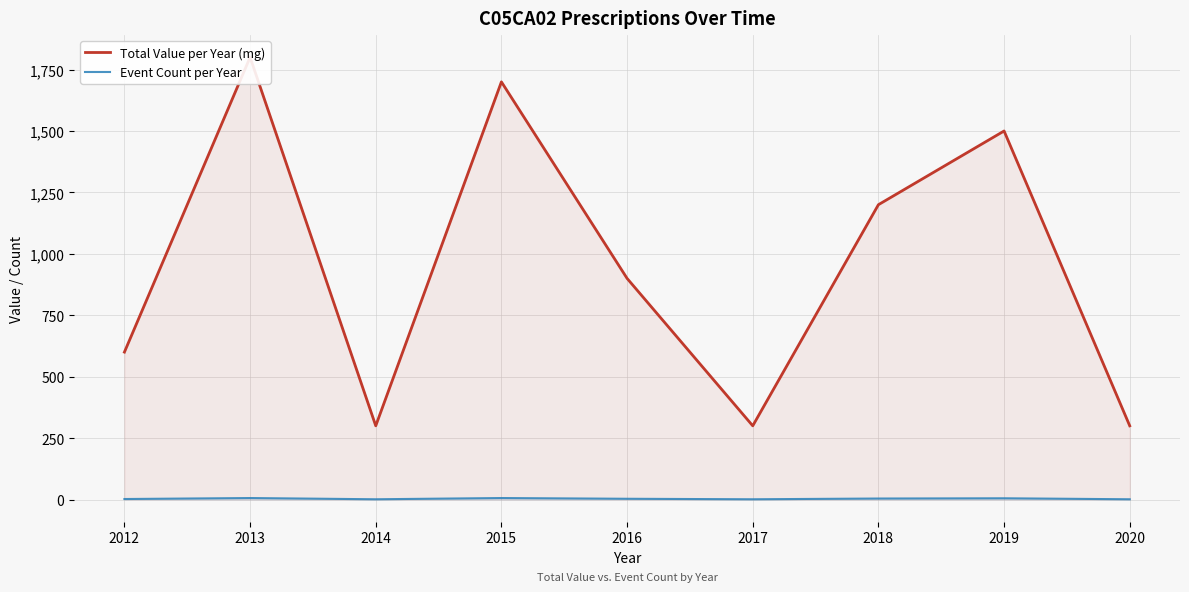

The Event Count per Year series shows 1 at 2020. True or false?

False